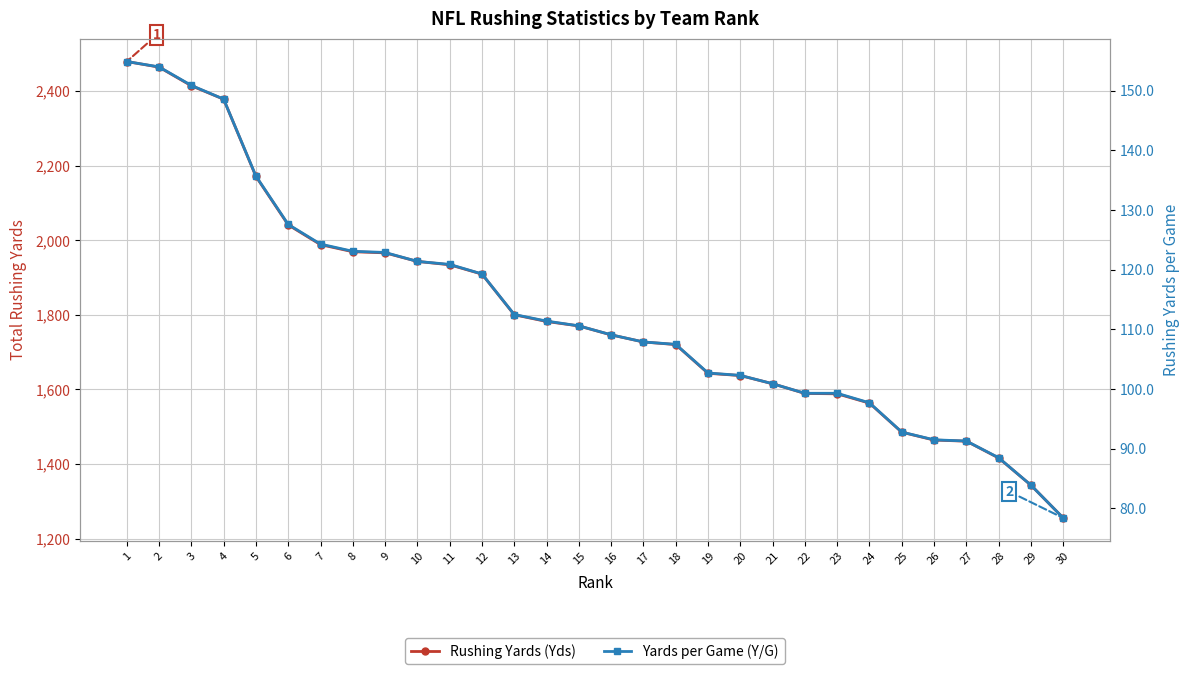

True or false: Yards per Game (Y/G) has more than 0 points higher than both neighbors.

False